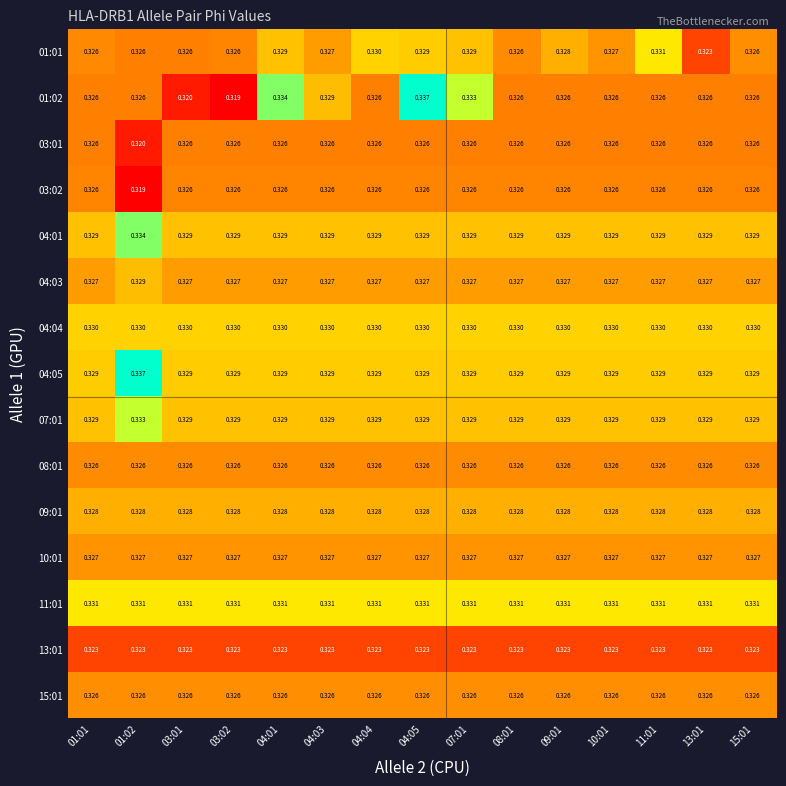

Is the value of 04:04 at 03:01 greater than the value of 08:01 at 11:01?

Yes